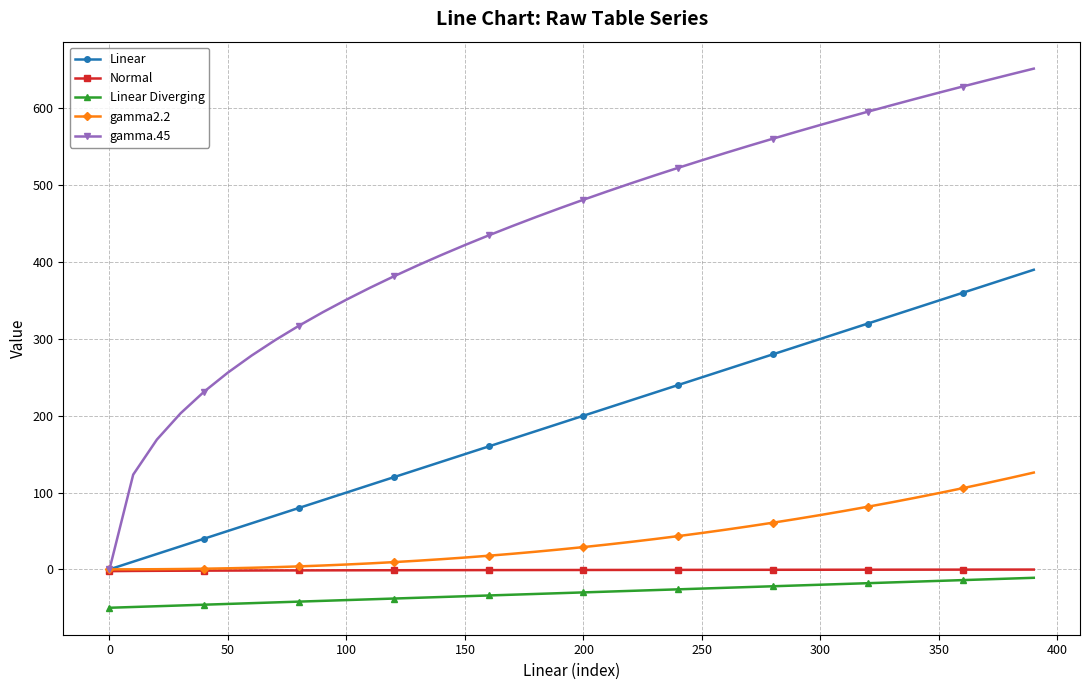

What is the value of the gamma2.2 point at the 26th from the left?

47.4